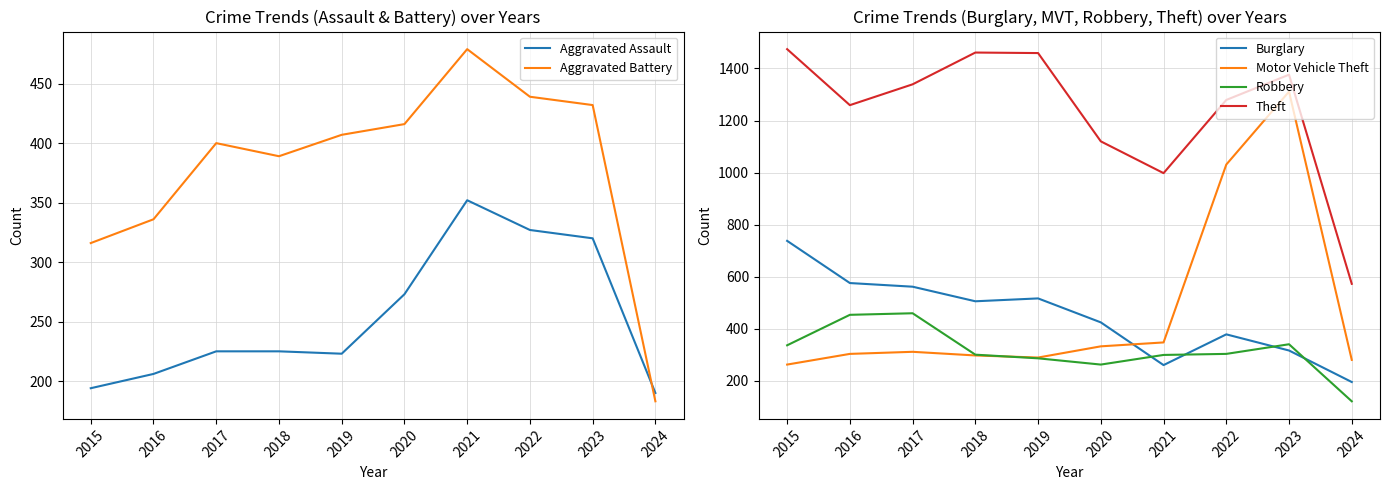

Is it true that Aggravated Assault equals 223 at 2019?

True